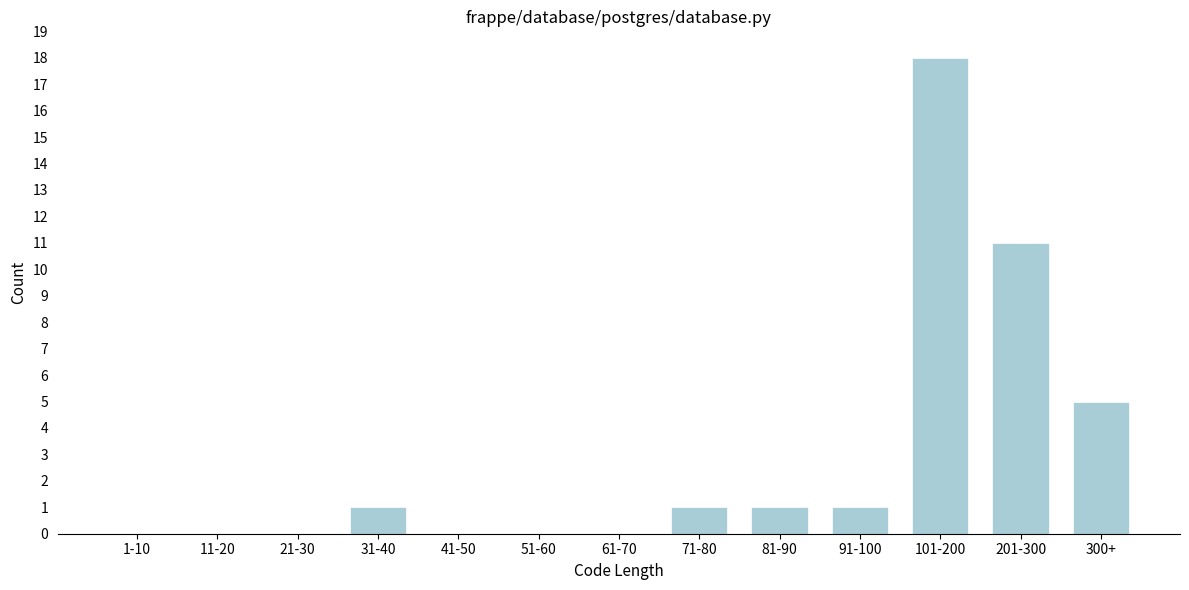

Reading left to right, extract all data points from this chart.

1-10=0	11-20=0	21-30=0	31-40=1	41-50=0	51-60=0	61-70=0	71-80=1	81-90=1	91-100=1	101-200=18	201-300=11	300+=5